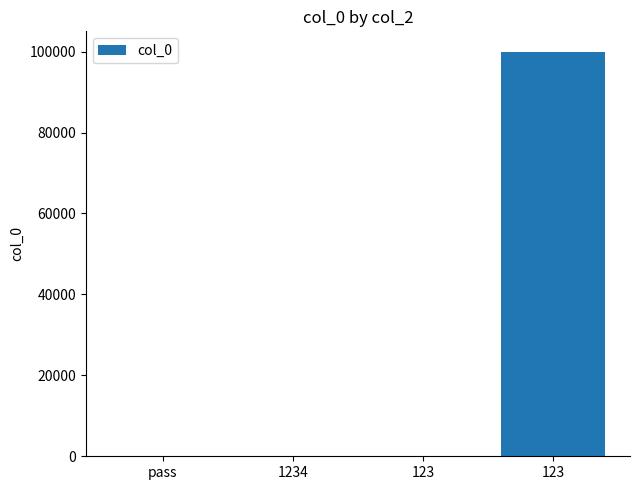

Where does the data first go above 3?

123